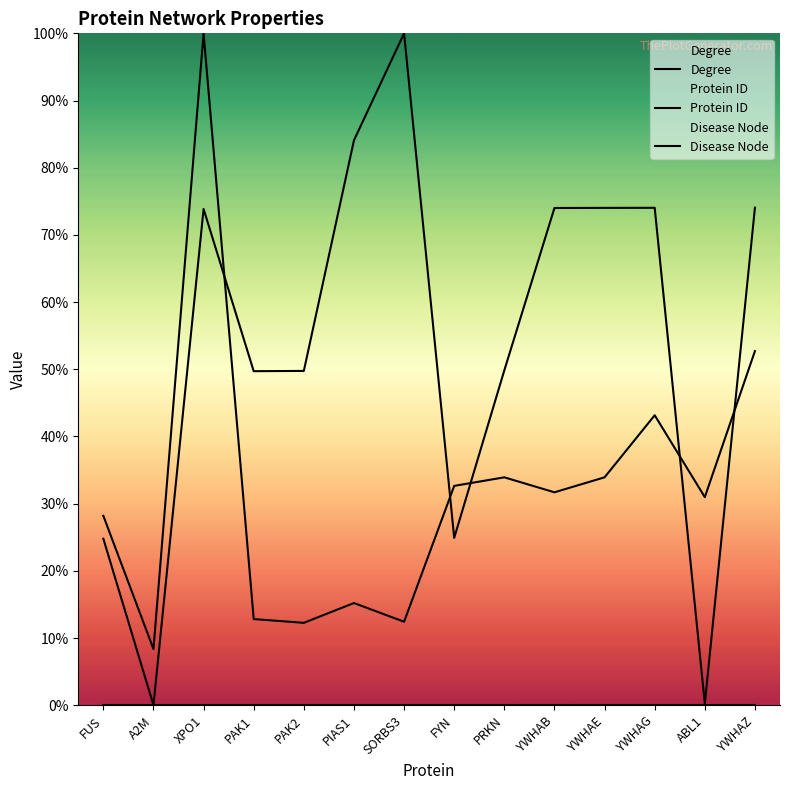

Which series has the largest range (max minus min)?

Protein ID